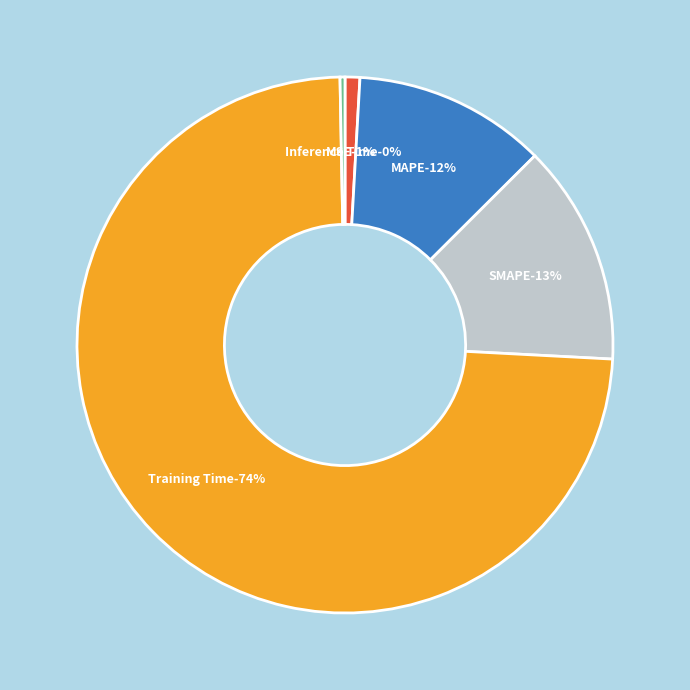

How many slices are in this pie chart?

5